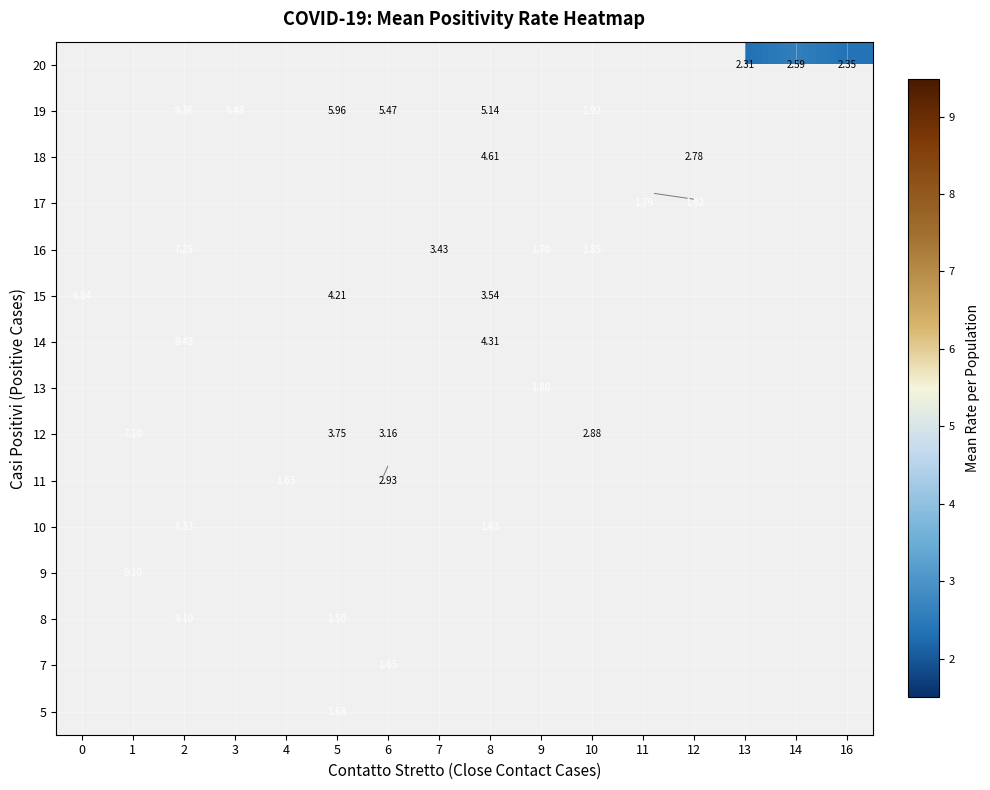

What is the smallest value displayed?

1.5